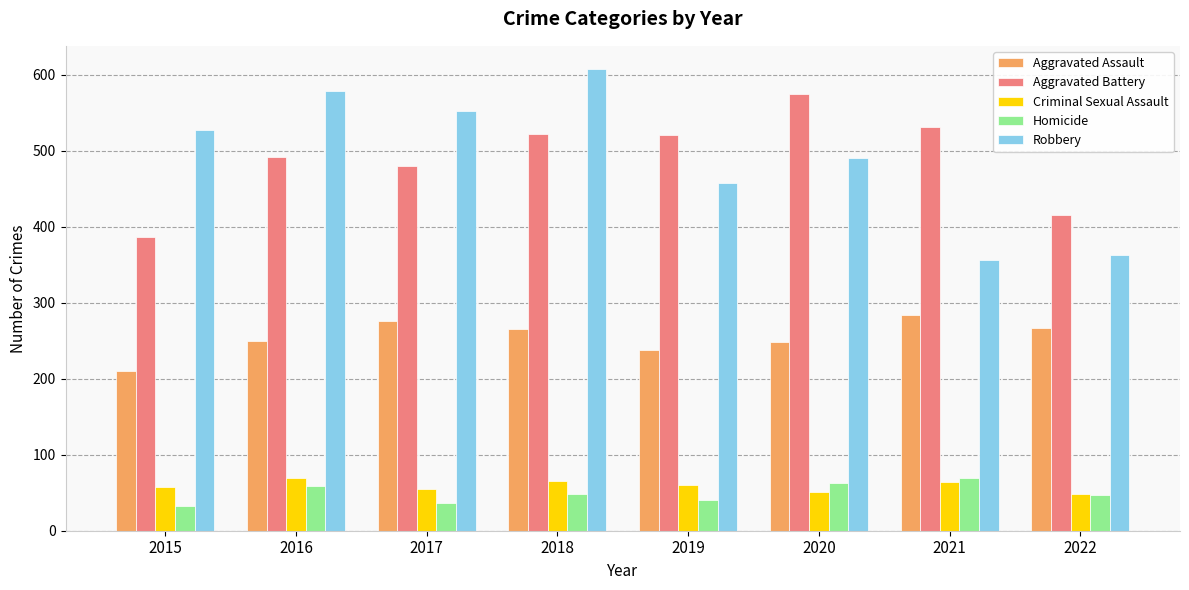

Is it true that Aggravated Battery equals 522 at 2018?

True